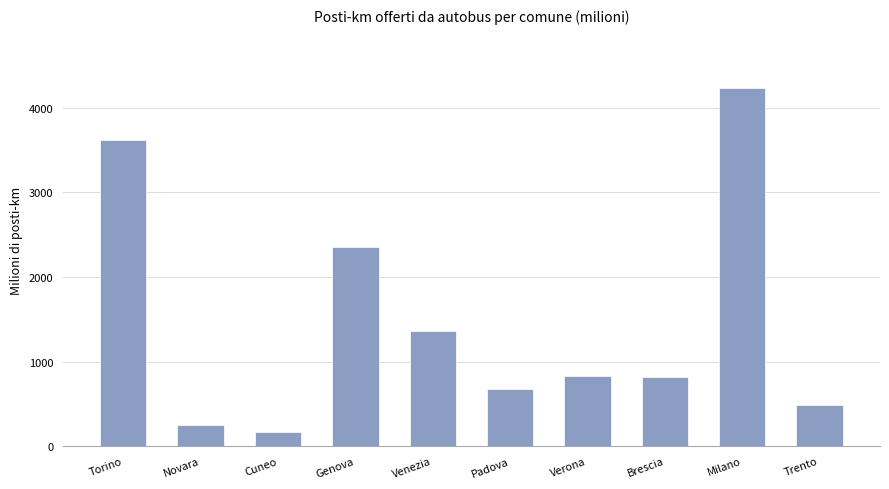

Where is the data nearest to the value 2197?

Genova